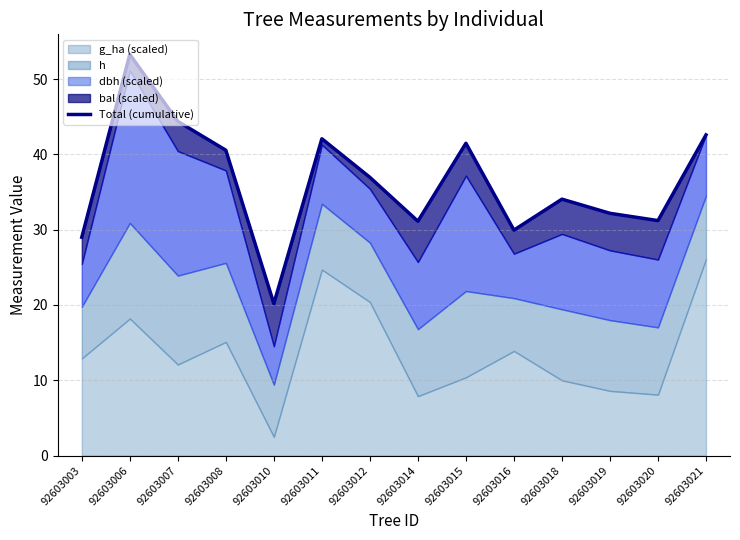

At which category does the chart reach its minimum across all series?

92603010